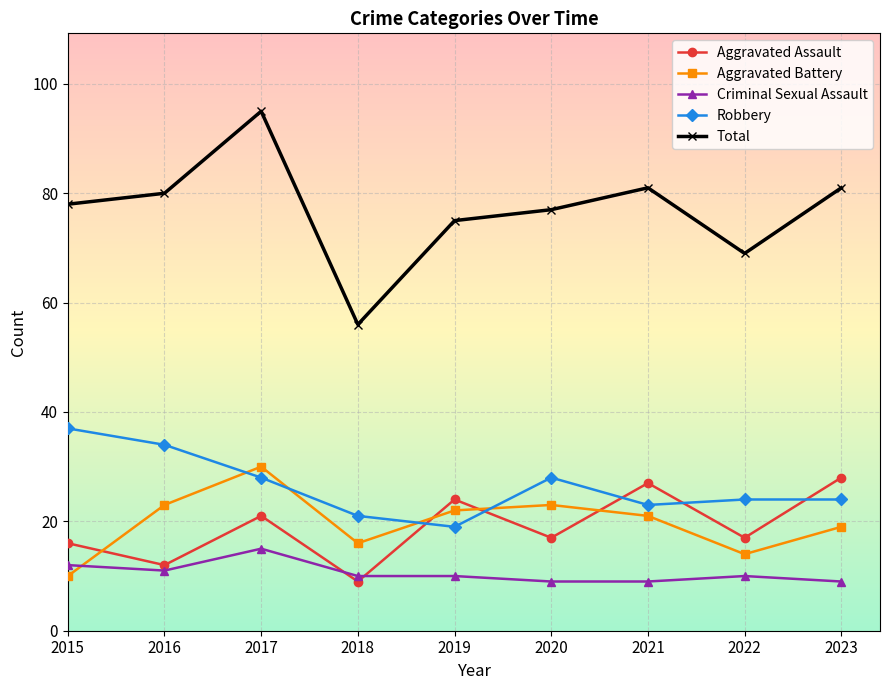

True or false: Aggravated Battery and Total cross at least once.

False